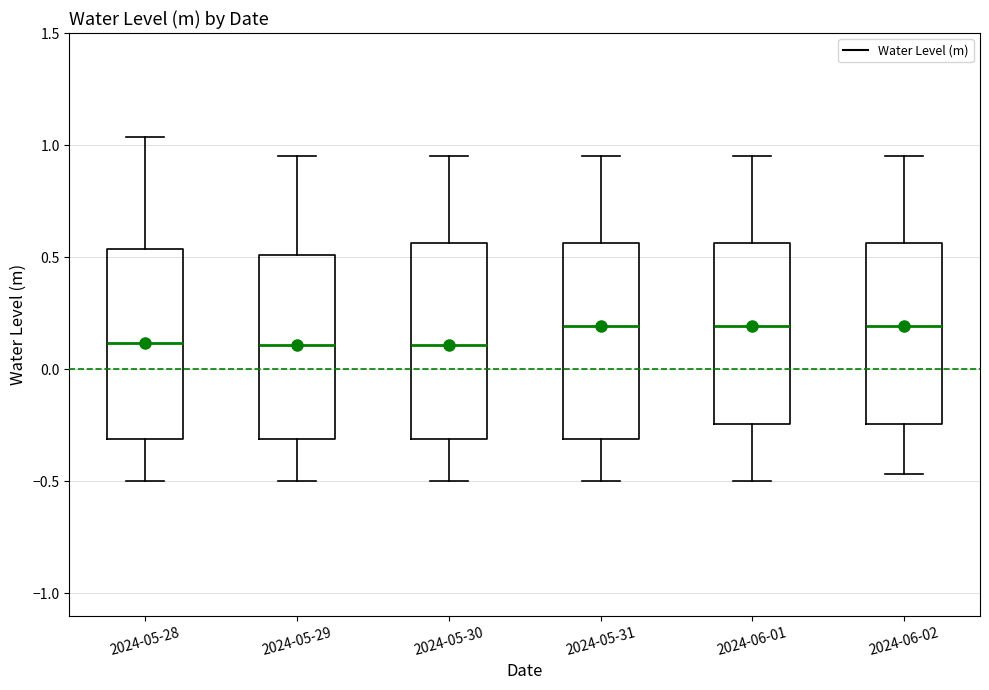

Reading left to right, read every box against the y-axis: the position of its median line, the range the box covers, and the ends of its whiskers. The values are not printed on the chart, so give them approximately, as read against the axis.

2024-05-28: median 0.10, box -0.30 to 0.55, whiskers -0.50 to 1.05
2024-05-29: median 0.10, box -0.30 to 0.50, whiskers -0.50 to 0.95
2024-05-30: median 0.10, box -0.30 to 0.55, whiskers -0.50 to 0.95
2024-05-31: median 0.20, box -0.30 to 0.55, whiskers -0.50 to 0.95
2024-06-01: median 0.20, box -0.25 to 0.55, whiskers -0.50 to 0.95
2024-06-02: median 0.20, box -0.25 to 0.55, whiskers -0.45 to 0.95